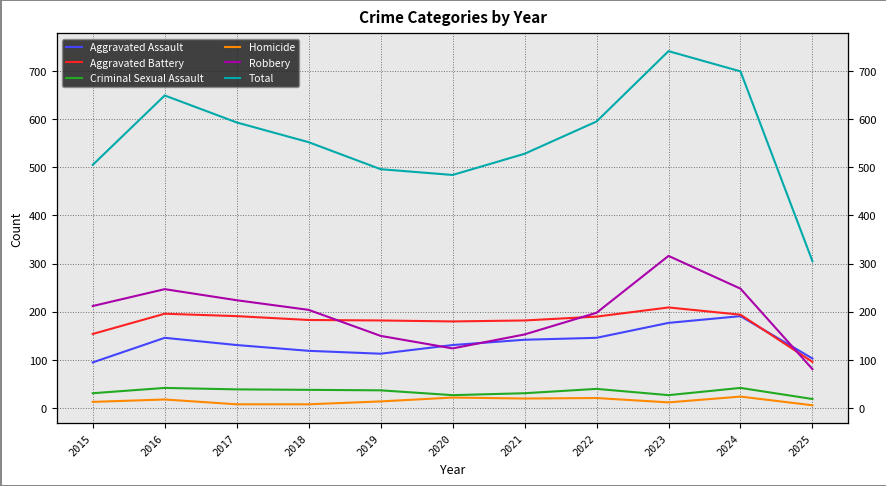

What are all the series names shown in the legend?

Aggravated Assault, Aggravated Battery, Criminal Sexual Assault, Homicide, Robbery, Total